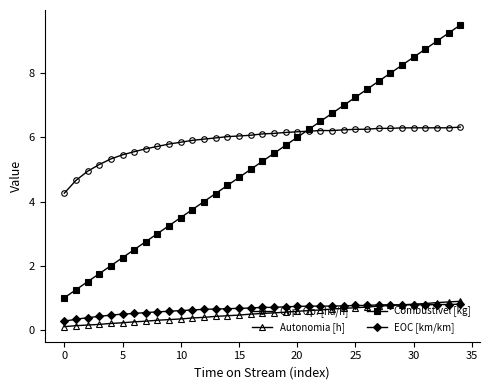

What is the value of the Cap. Op. [ha/h] point at the 25th from the left?

6.2